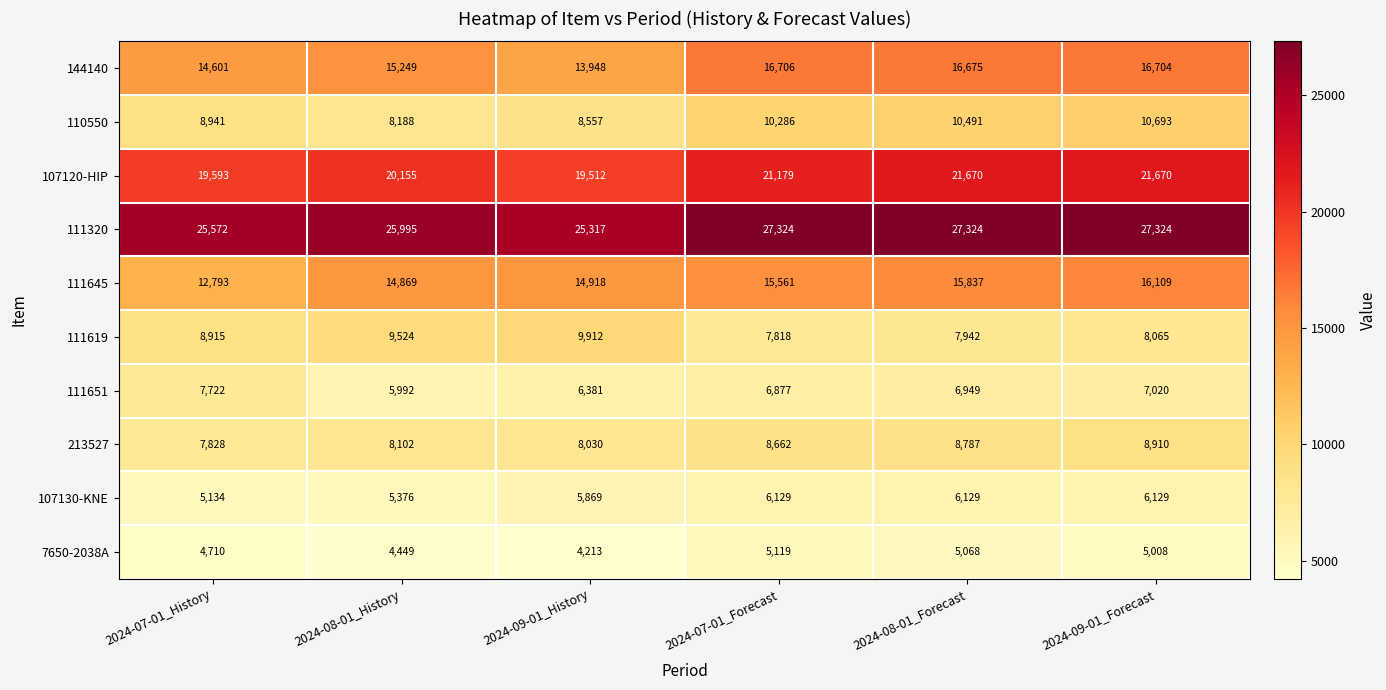

The 213527 series shows 13071 at 2024-09-01_Forecast. True or false?

False